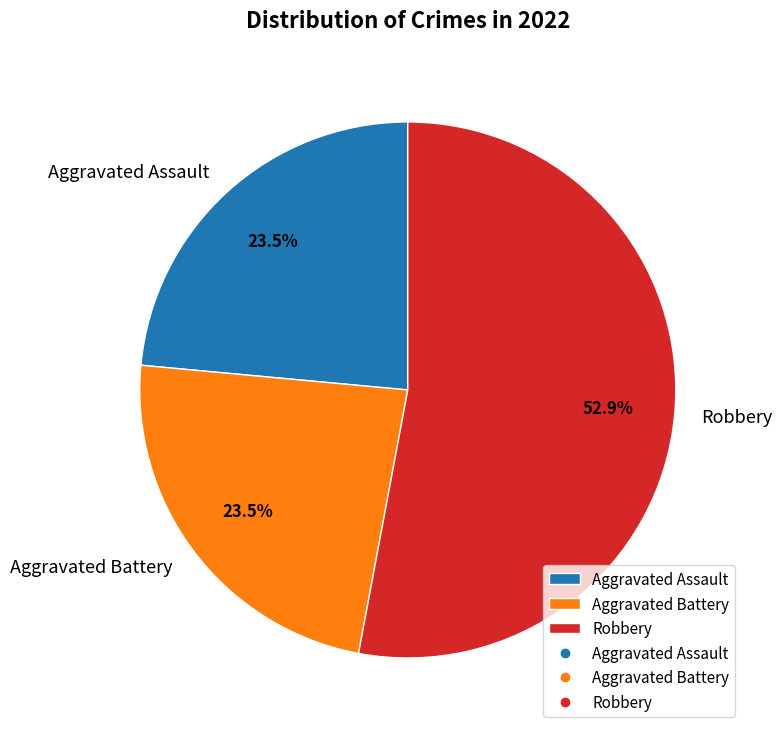

To the nearest percent, what is the average slice percentage?

33%